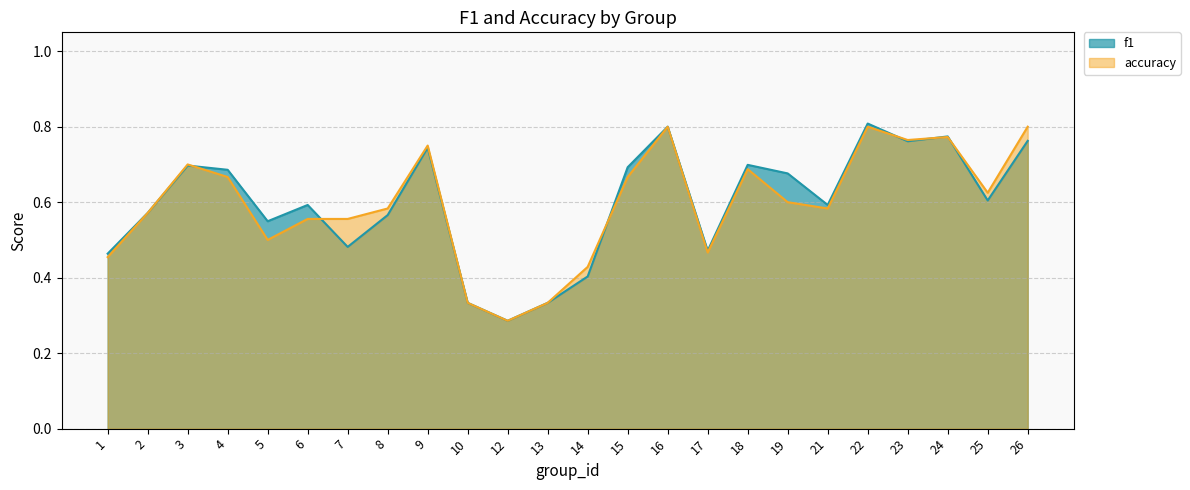

List the series in order of their peak value, highest first.

f1, accuracy